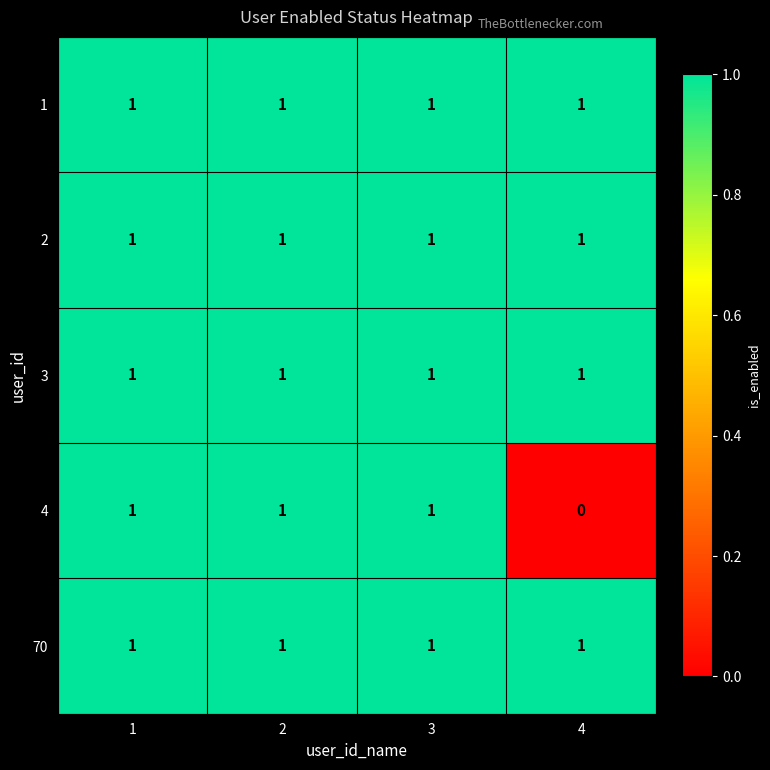

Reading left to right, list all the values displayed in this chart.

1: 1	1	1	1
2: 1	1	1	1
3: 1	1	1	1
4: 1	1	1	0
70: 1	1	1	1